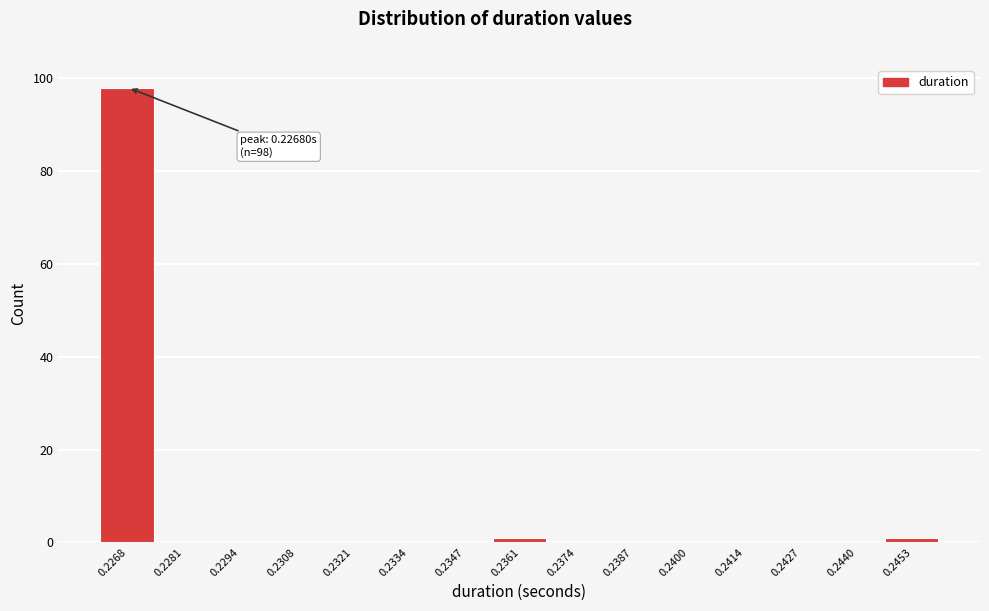

Reading right to left, list all the values displayed in this chart.

0.2453=1	0.2440=0	0.2427=0	0.2414=0	0.2400=0	0.2387=0	0.2374=0	0.2361=1	0.2347=0	0.2334=0	0.2321=0	0.2308=0	0.2294=0	0.2281=0	0.2268=98